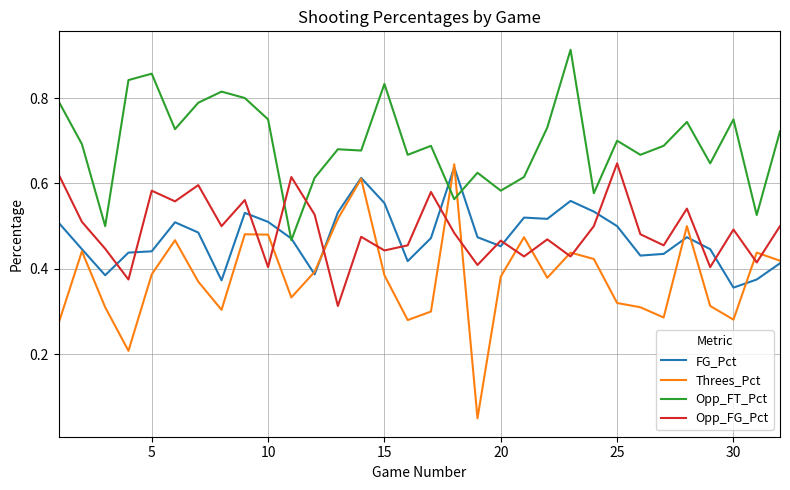

Which series has the largest total across all categories?

Opp_FT_Pct